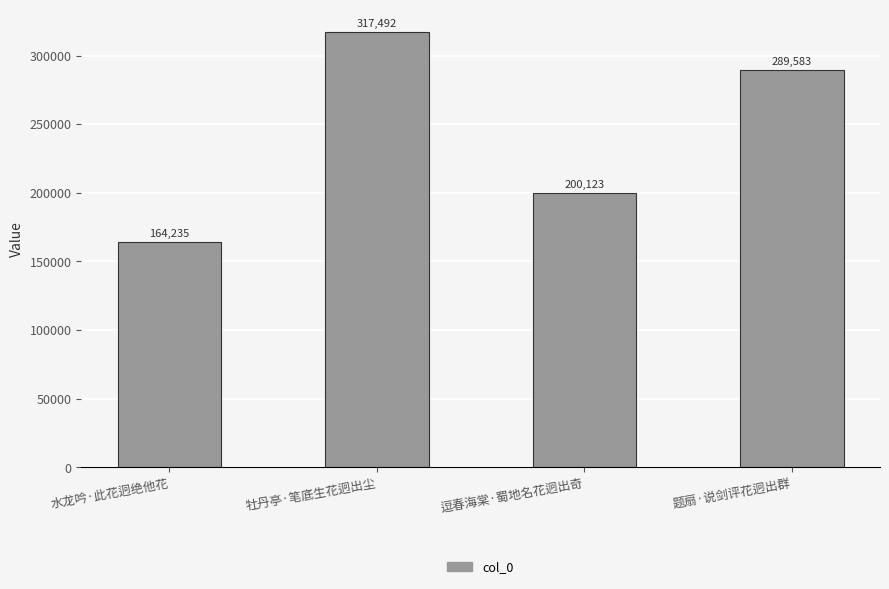

The value at 水龙吟·此花迥绝他花 is 220191. True or false?

False